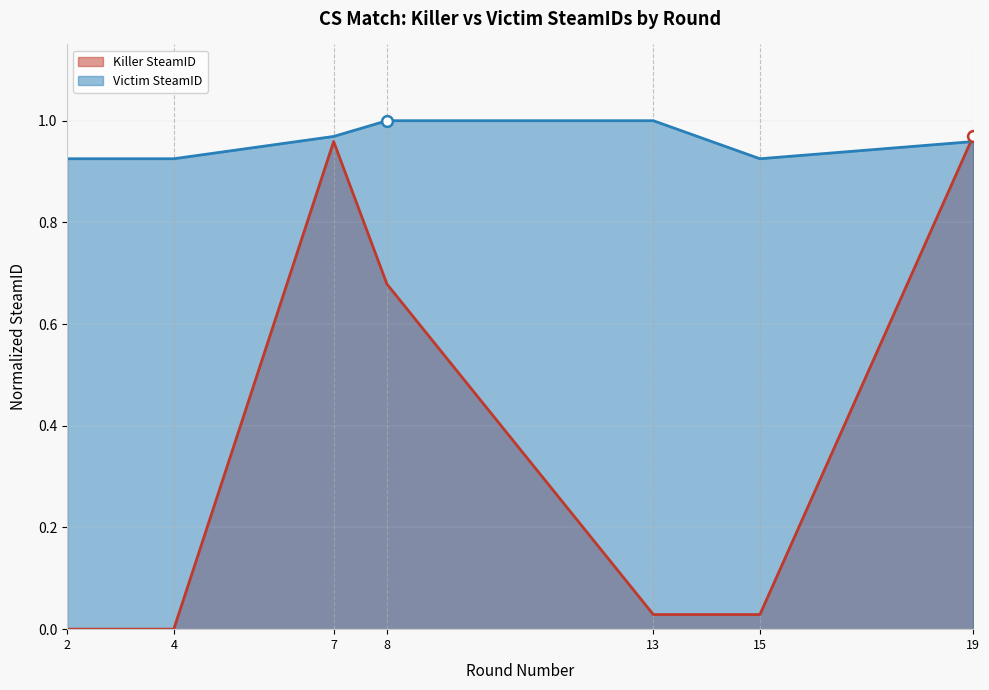

What is the total value across all series at 2?

0.9